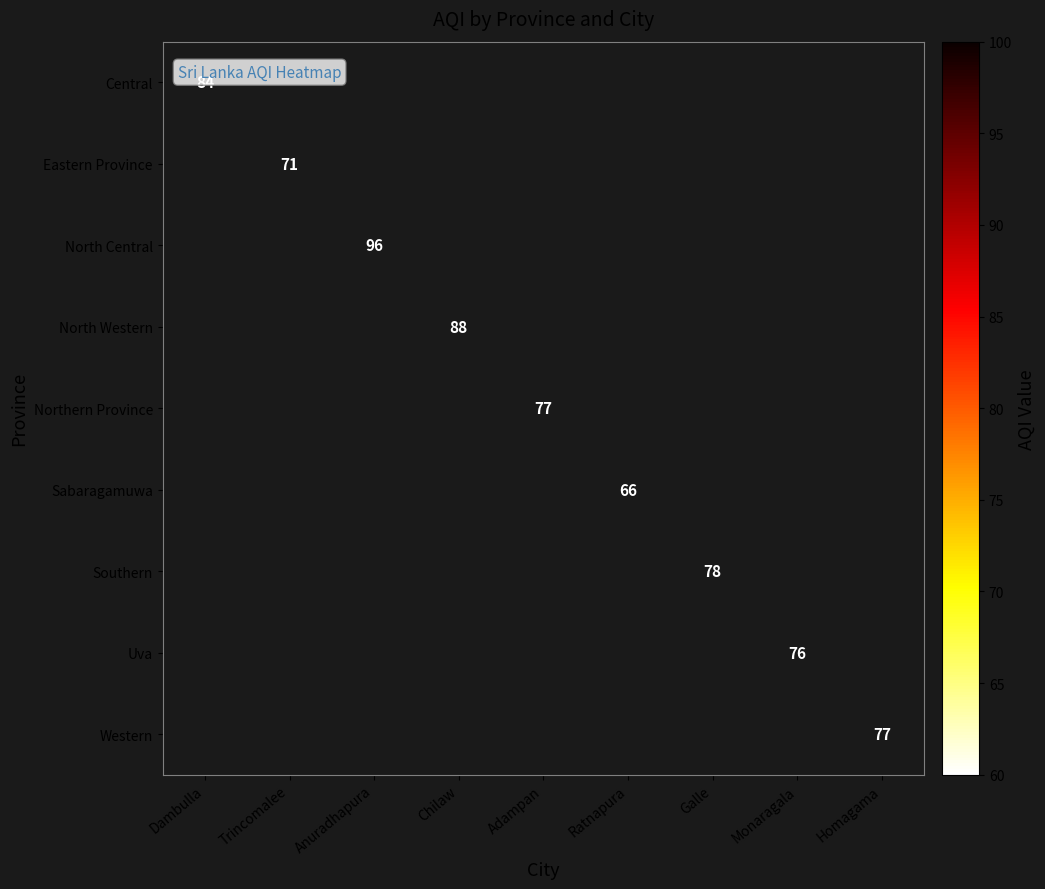

True or false: Western has a value of 19 at Homagama.

False